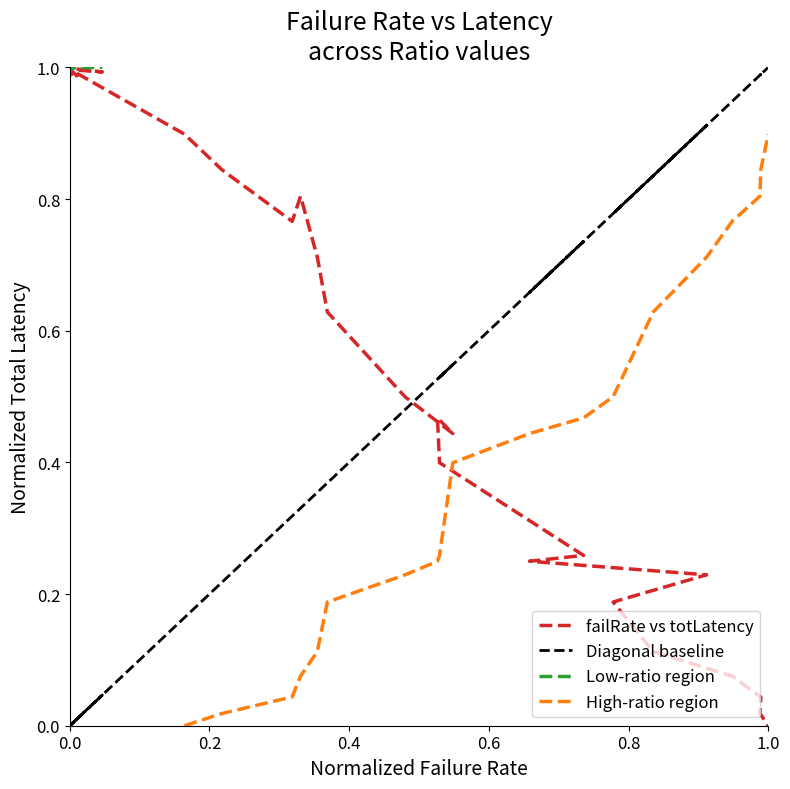

How many values in the failRate series exceed 0?

38